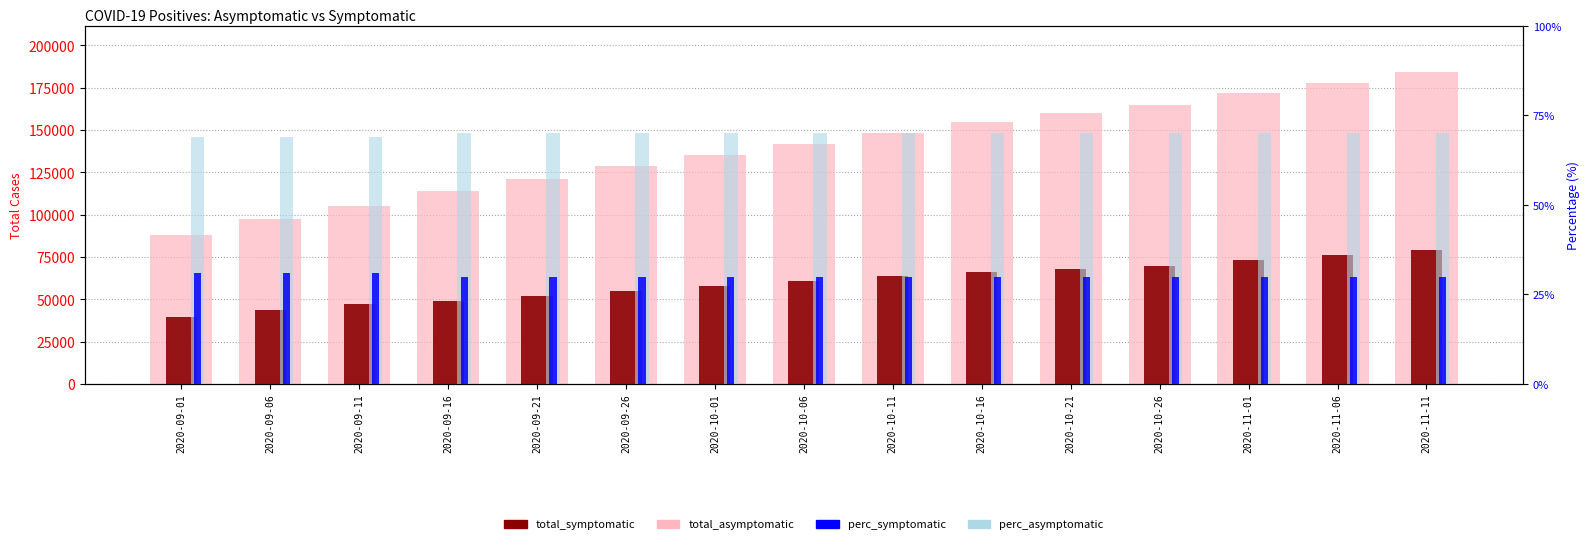

What is the sum of the total_asymptomatic values at 2020-09-06 and 2020-09-26?

225975